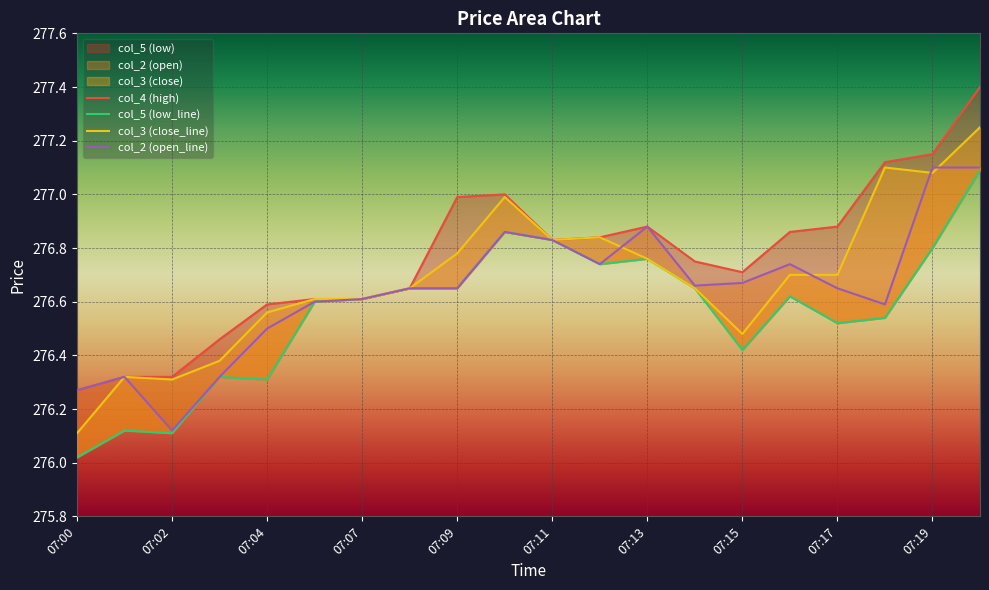

What is the sum of the col_3 (close_line) values at 11 and 18?

553.9